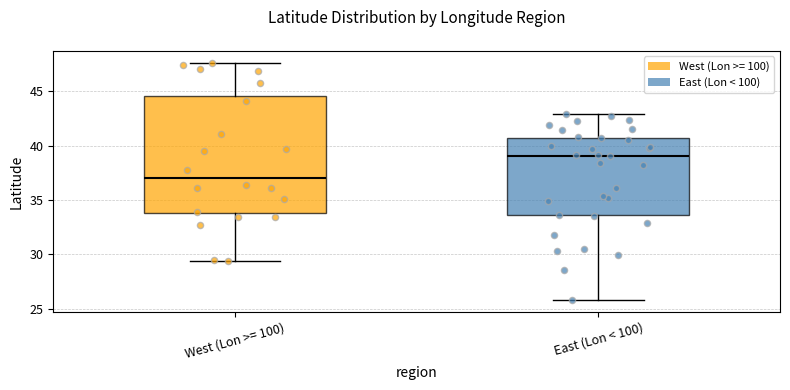

Reading left to right, transcribe this box plot: for each box, give where its median line is, the range the box spans, and where its two whiskers end, as read against the y-axis. The values are not printed on the chart, so give them approximately, as read against the axis.

West (Lon >= 100): median 37.0, box 34.0 to 44.5, whiskers 29.5 to 47.5
East (Lon < 100): median 39.0, box 33.5 to 40.5, whiskers 26.0 to 43.0